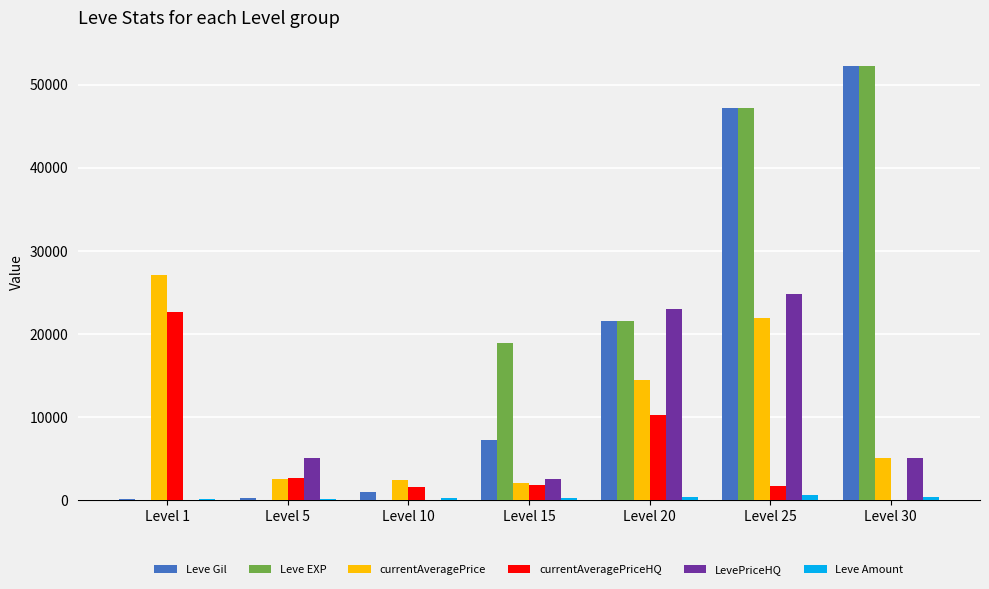

The value of LevePriceHQ at Level 1 is 0. True or false?

True